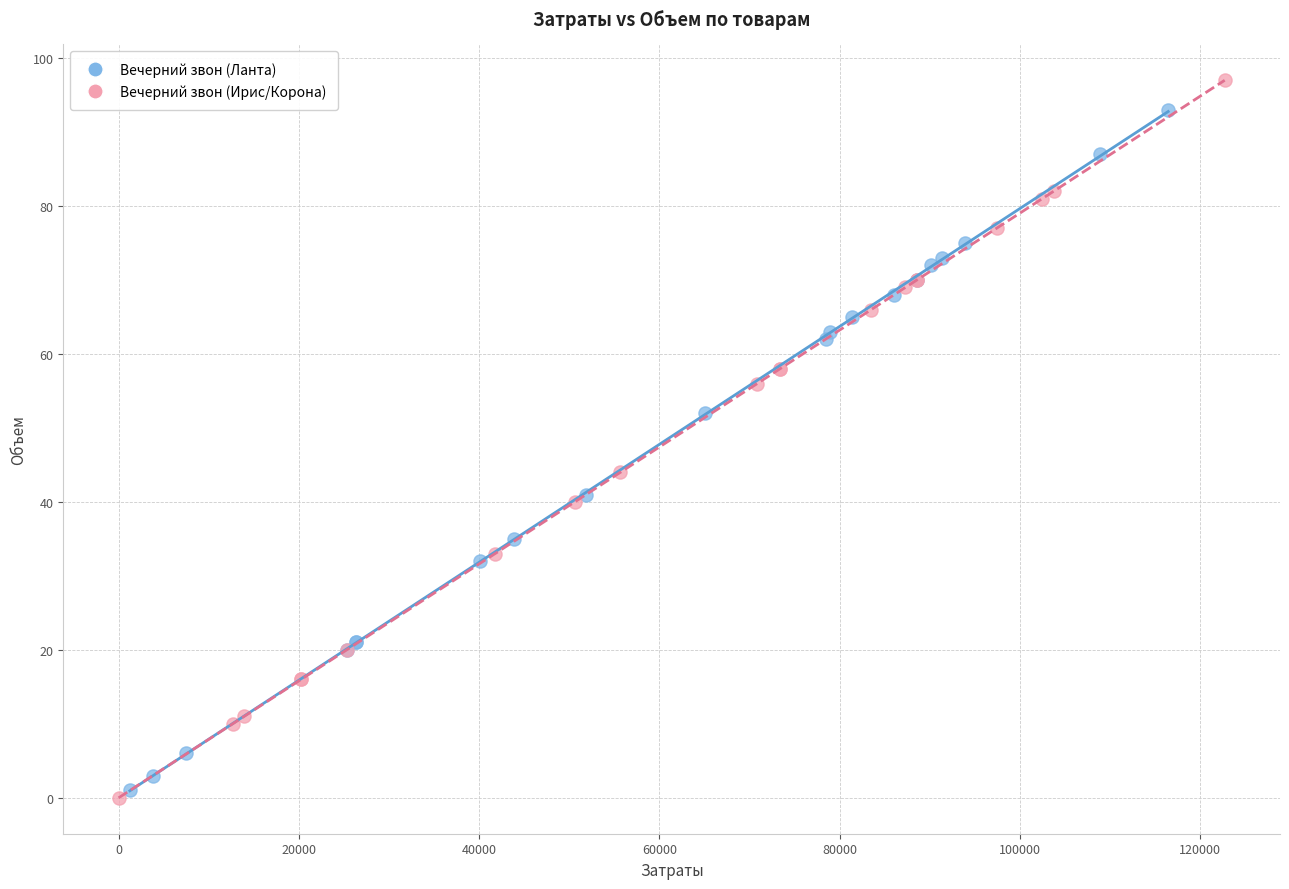

Which series has the largest Y range (max minus min)?

Вечерний звон (Ирис/Корона)